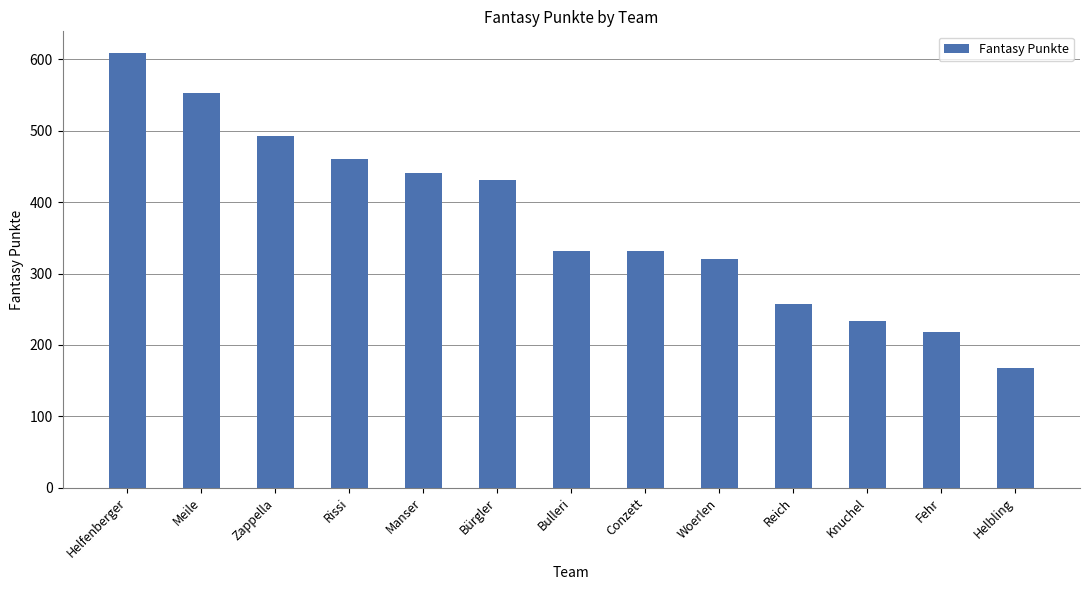

What is the change in value from Manser to Bulleri?

-109